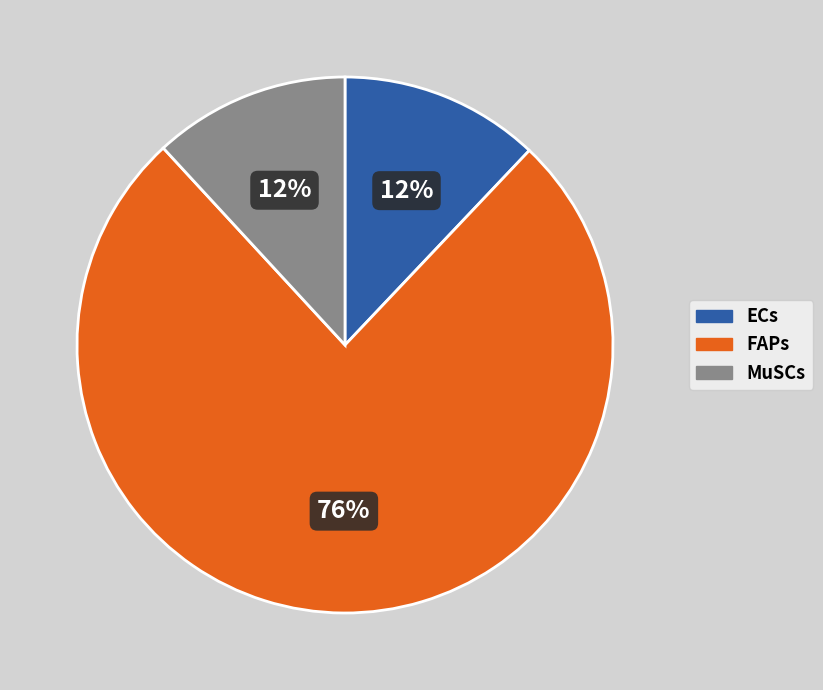

The MuSCs slice represents 6% of the pie. True or false?

False